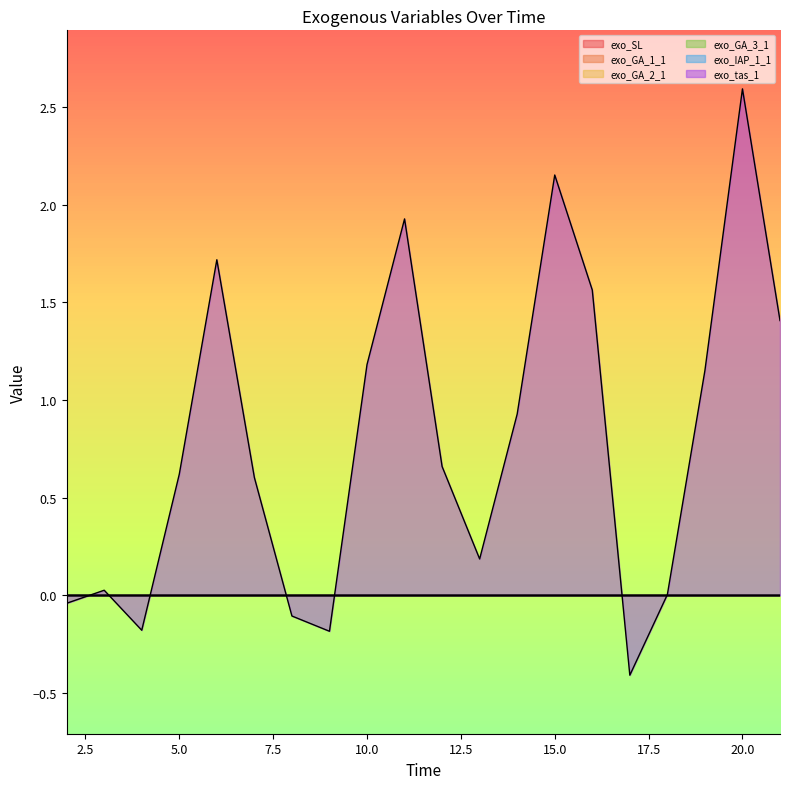

Between 9 and 20, which series saw the biggest shift?

exo_tas_1